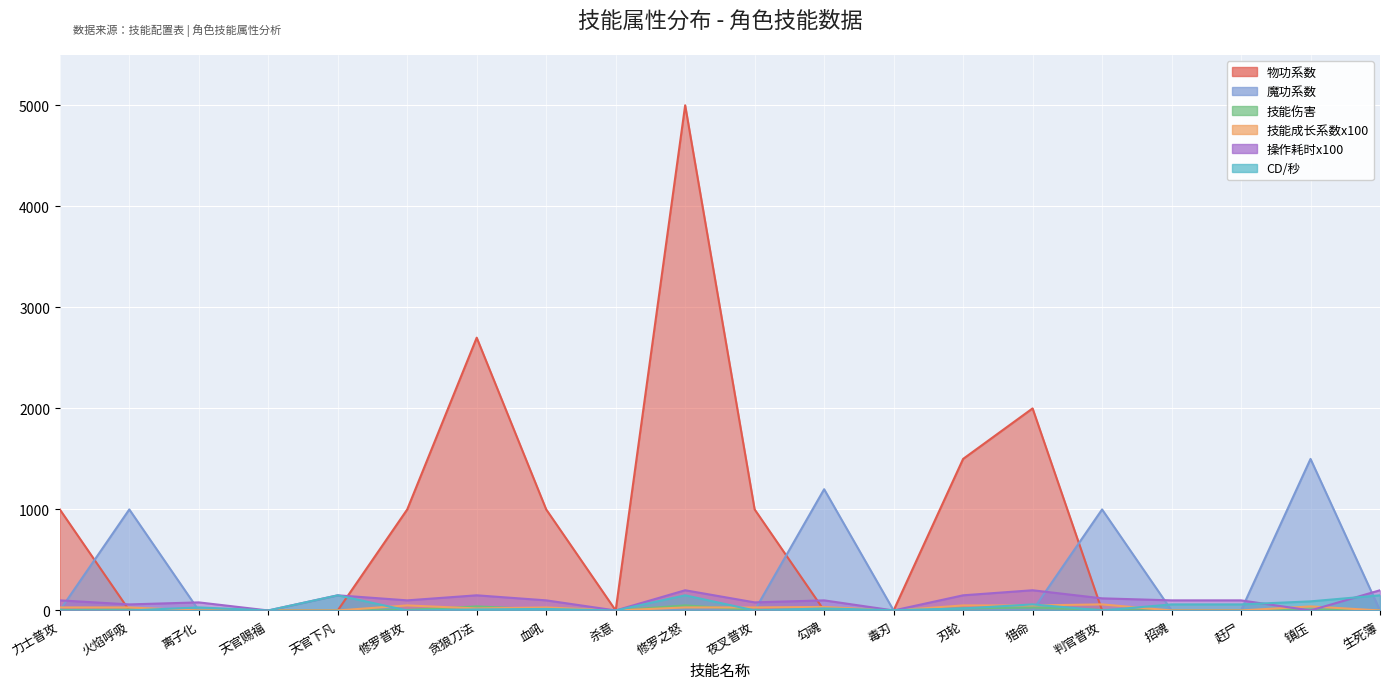

Which series has the largest range (max minus min)?

物功系数